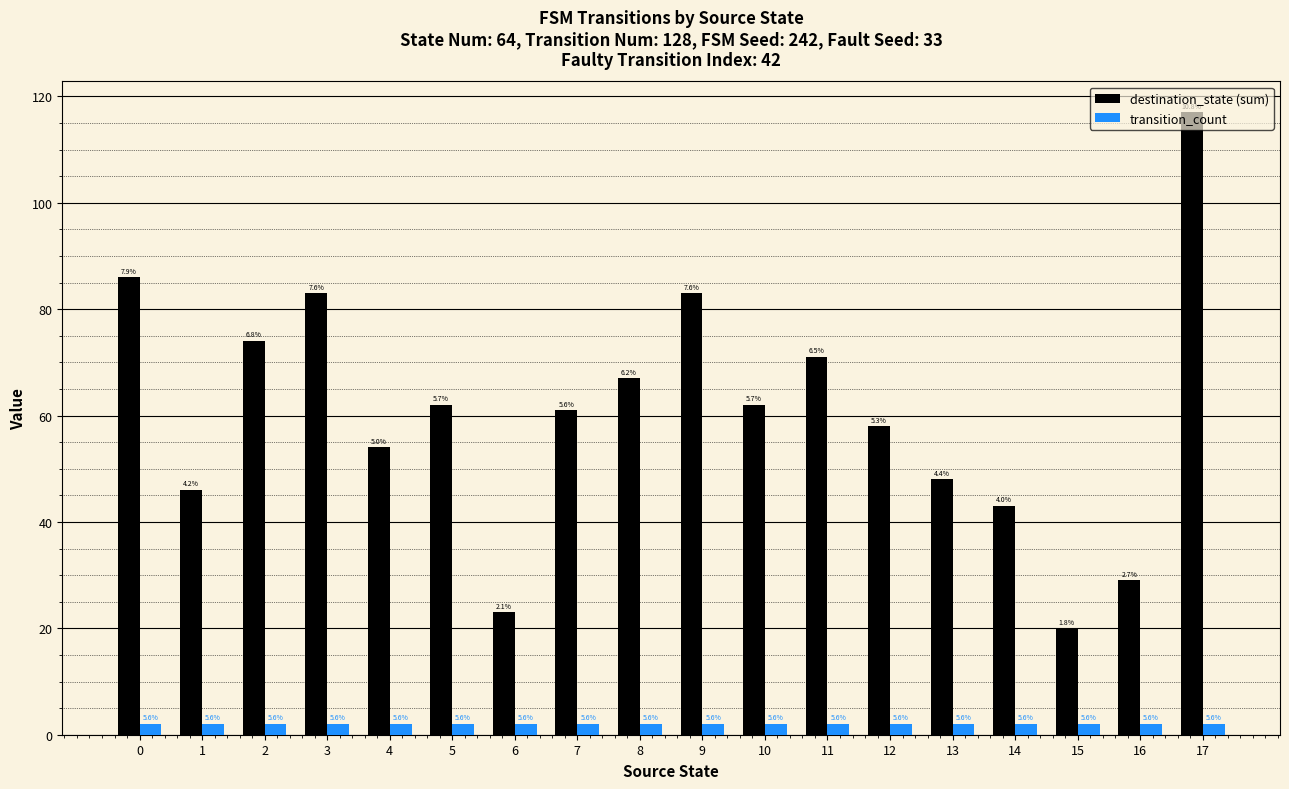

How many bars are there in each group?

2